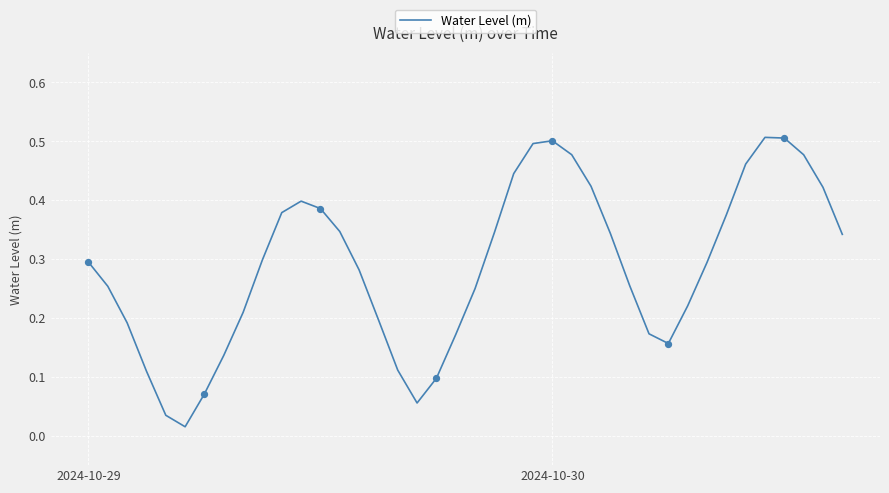

How many lines are shown in the chart?

1